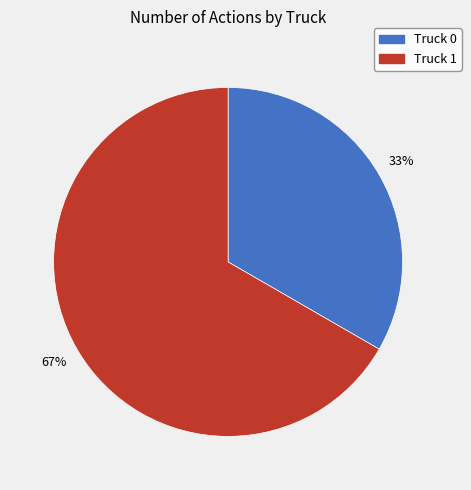

How many segments does this pie chart have?

2